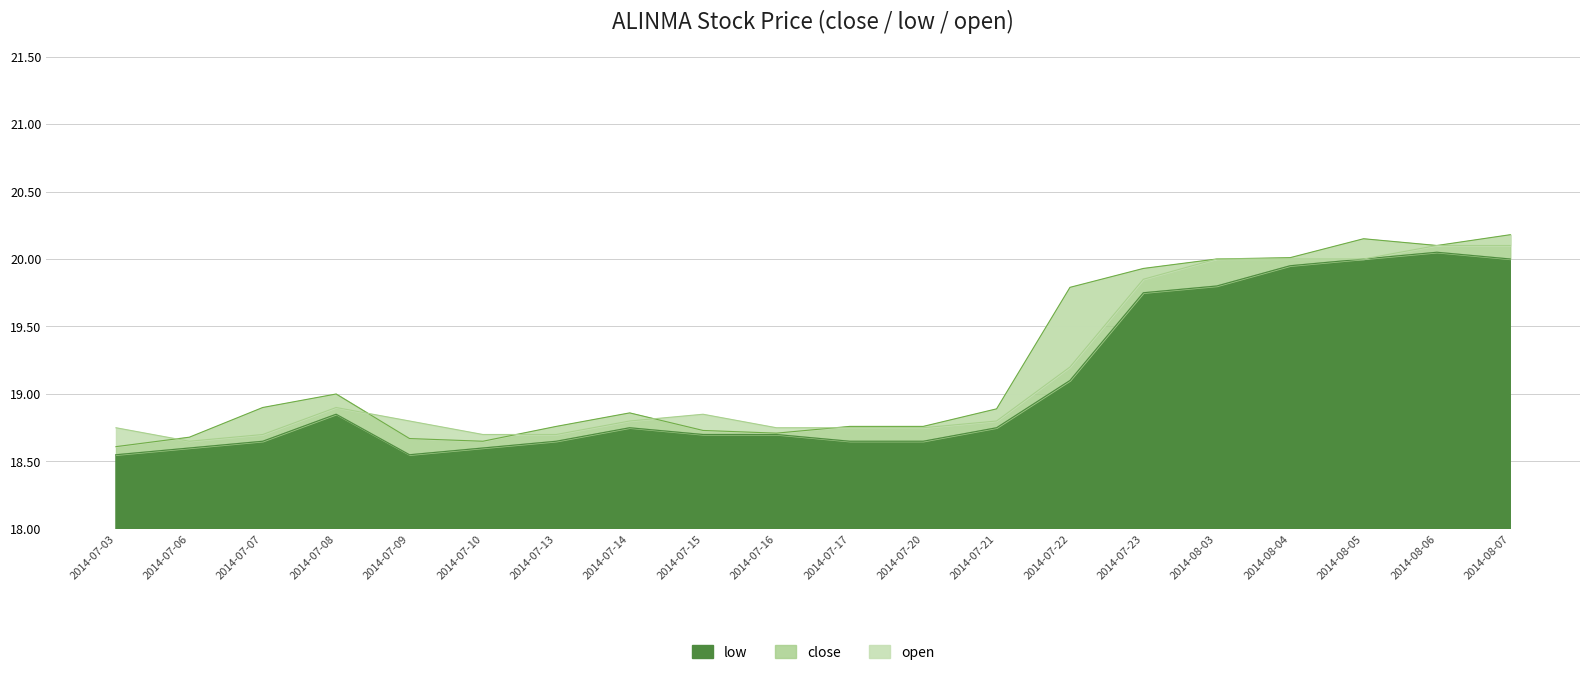

What is the total value across all series at 2014-08-05?

60.1